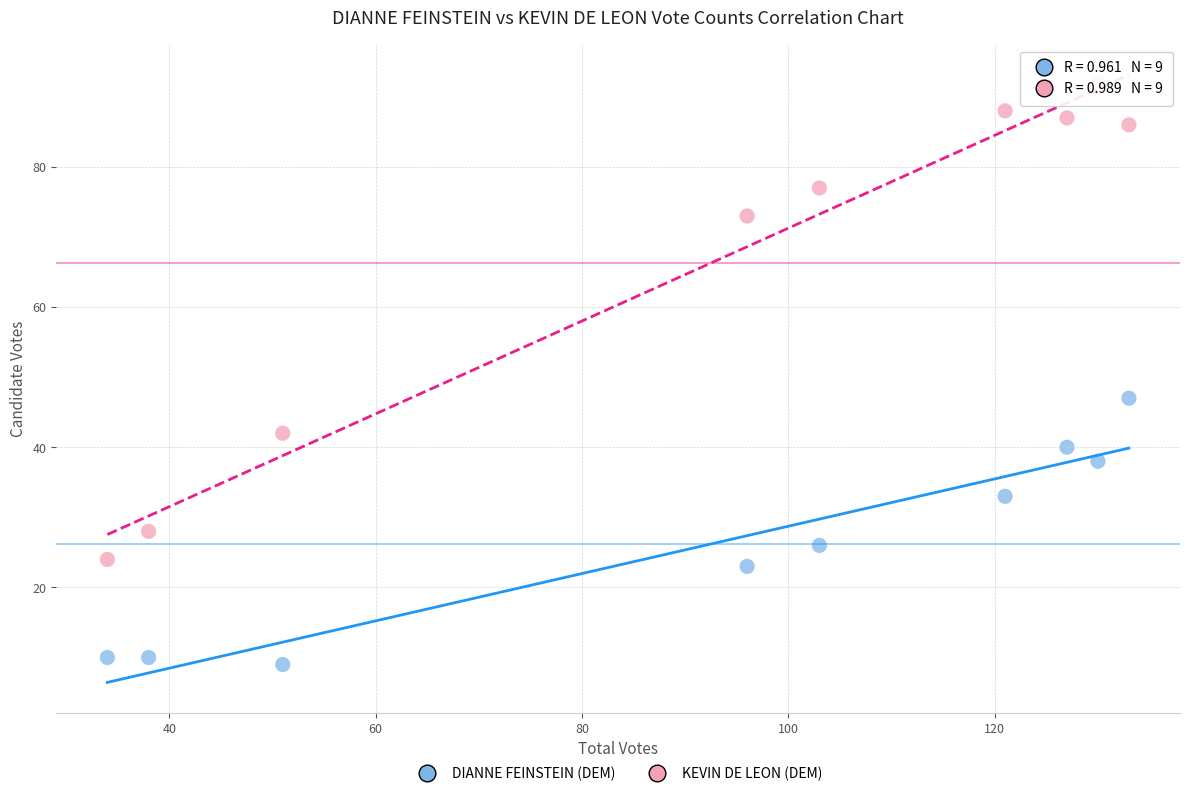

What are all the series names shown in the legend?

DIANNE FEINSTEIN (DEM), KEVIN DE LEON (DEM)